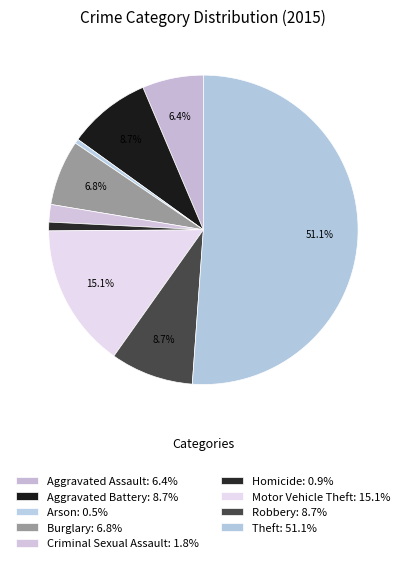

How many segments does this pie chart have?

9